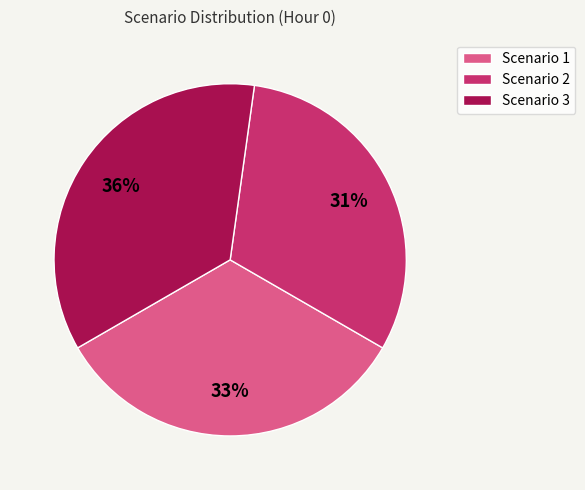

How many slices are in this pie chart?

3